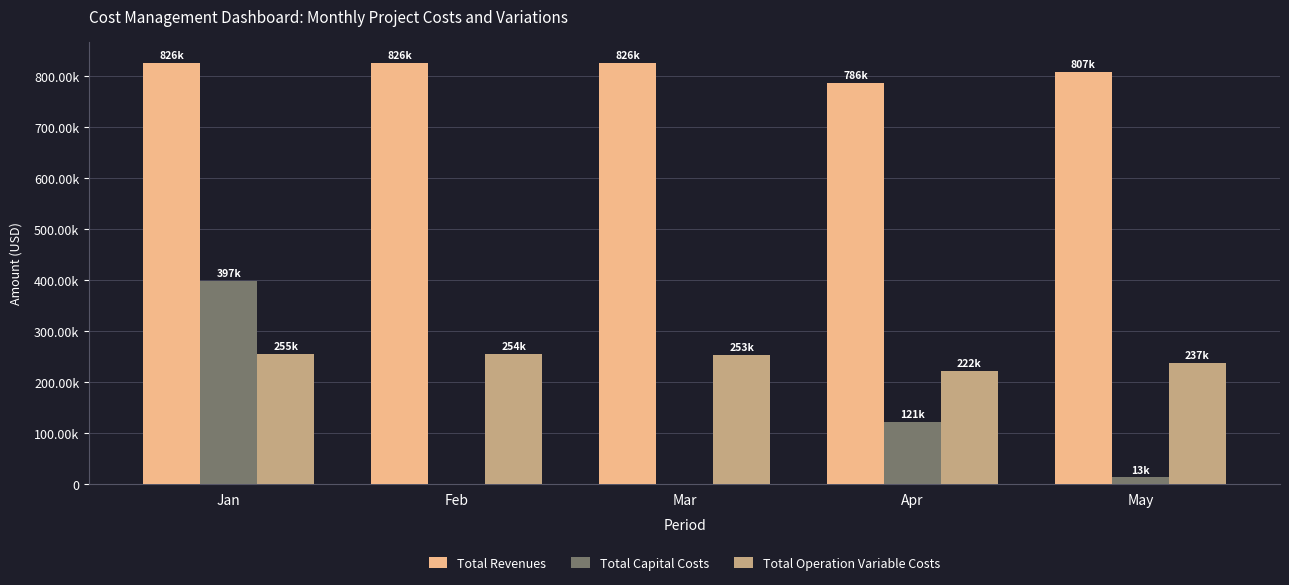

At which category does the chart reach its peak across all series?

Feb